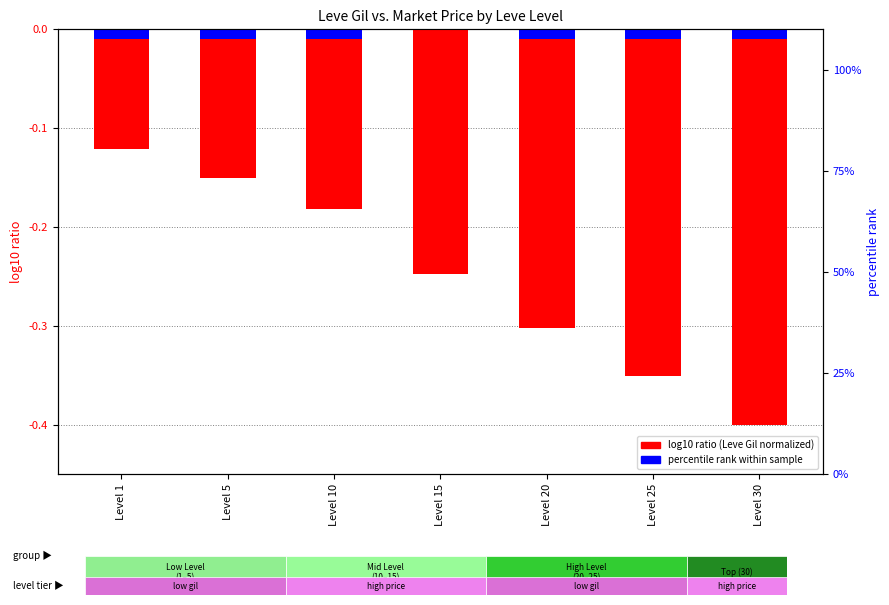

Which series changed the most between Level 1 and Level 15?

log10 ratio (Leve Gil normalized)